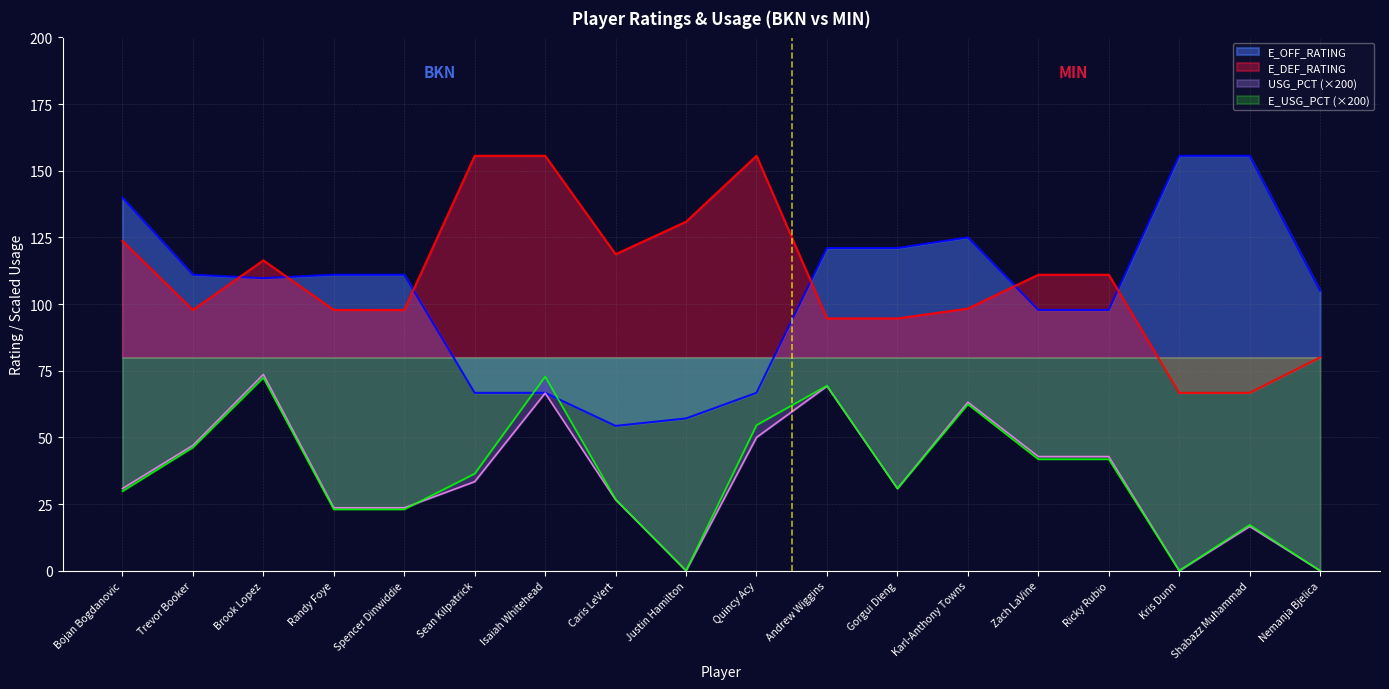

At which label does E_OFF_RATING reach its peak?

Kris Dunn